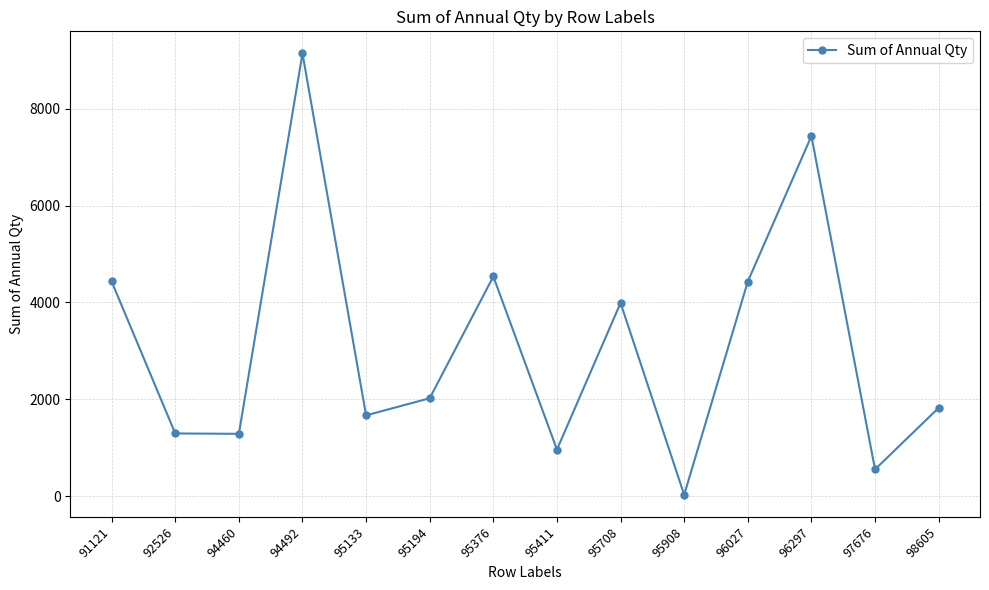

Is it true that the value at 97676 is 550?

True